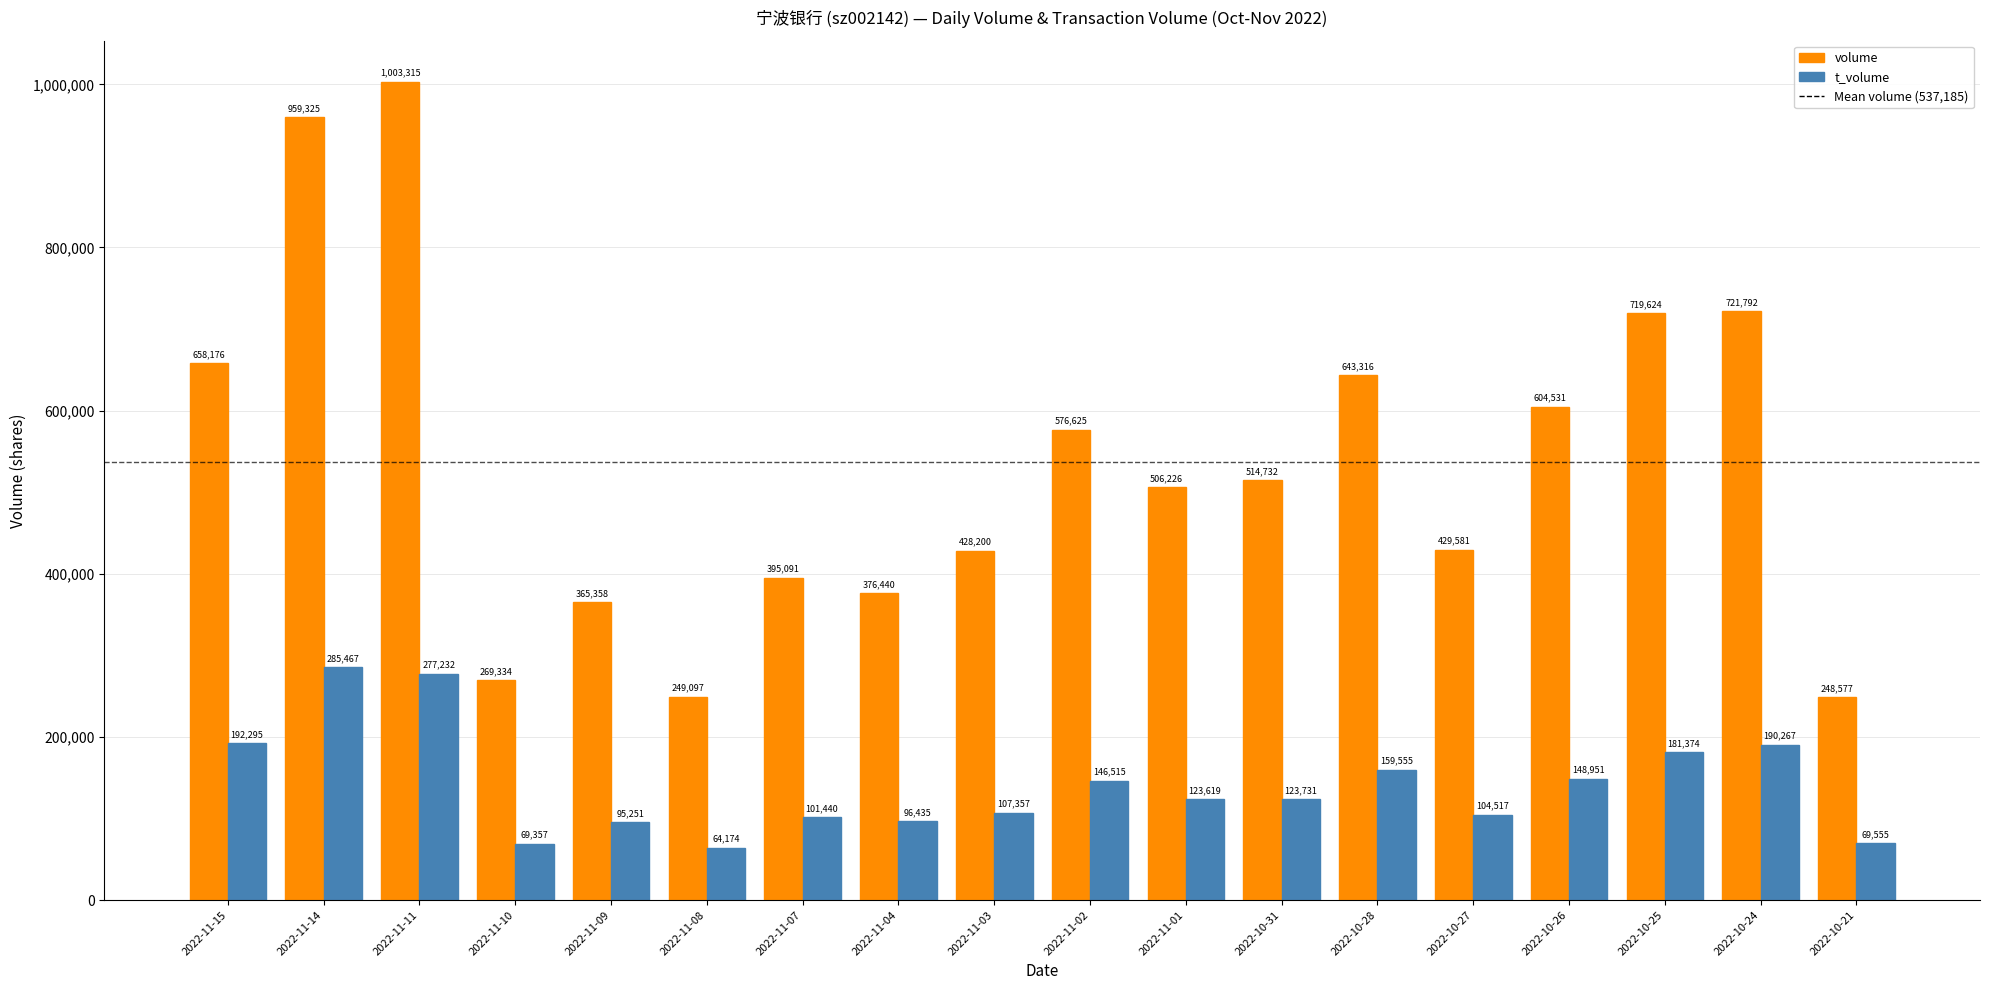

Reading left to right, transcribe all the data shown in this chart.

volume: 658176	959325	1003315	269334	365358	249097	395091	376440	428200	576625	506226	514732	643316	429581	604531	719624	721792	248577
t_volume: 192295	285467	277232	69357	95251	64174	101440	96435	107357	146515	123619	123731	159555	104517	148951	181374	190267	69555